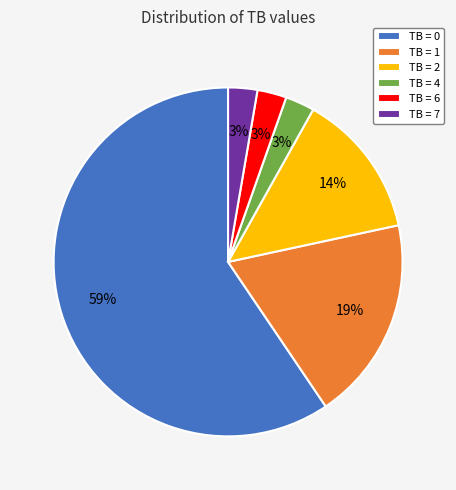

How many segments does this pie chart have?

6